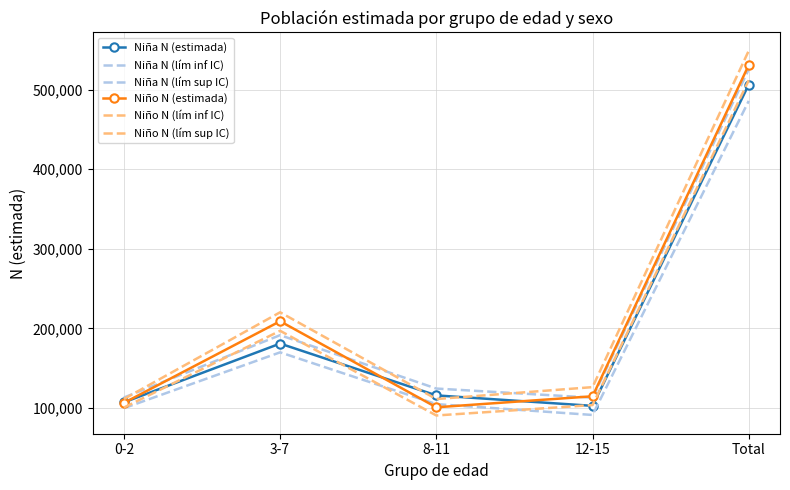

In Niña N (lím inf IC), how many points are lower than both neighbors (excluding endpoints)?

1